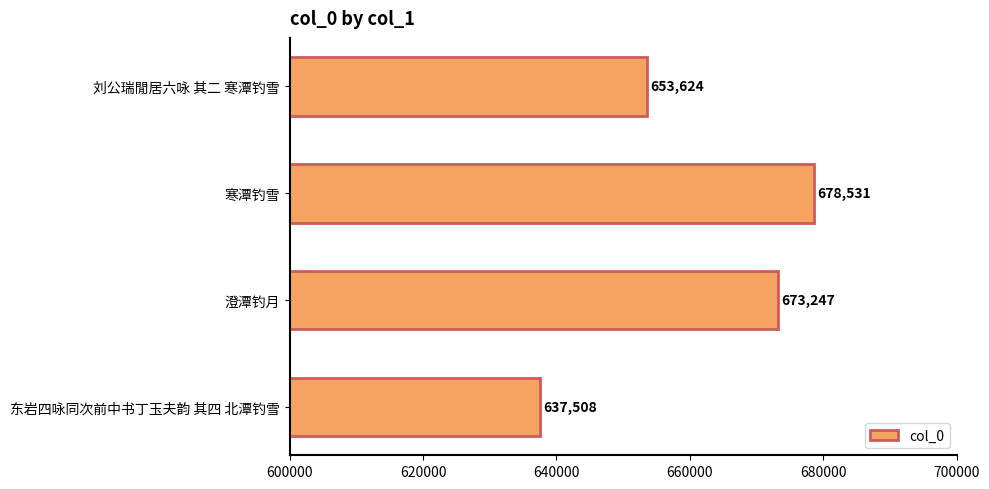

How many values are between 653624 and 678531?

3